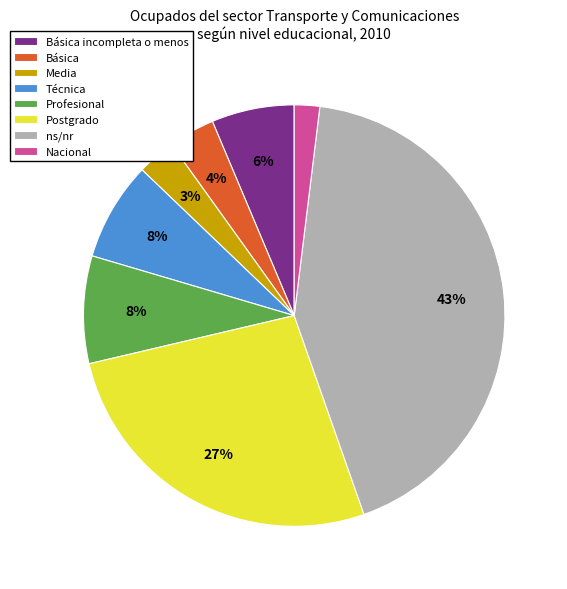

True or false: Técnica accounts for 8% of the total.

True